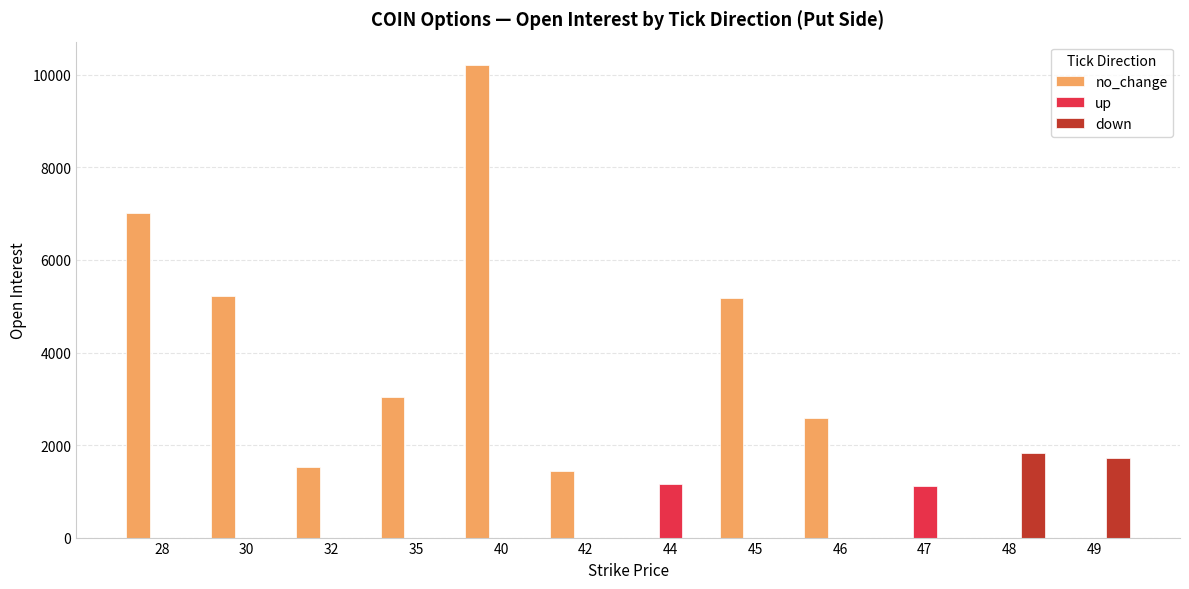

What is the average value of the no_change series?

3018